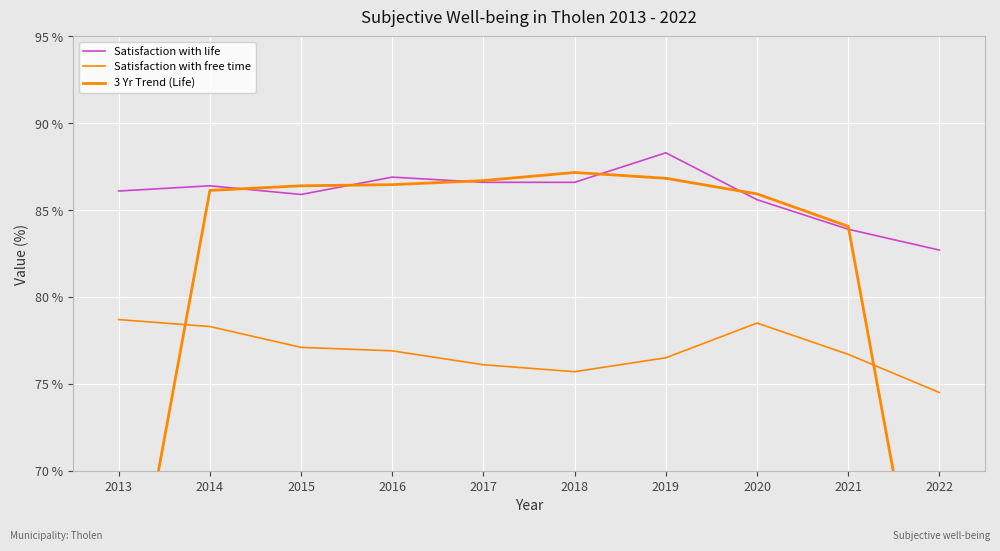

How many intersections are there between 3 Yr Trend (Life) and Satisfaction with life?

6